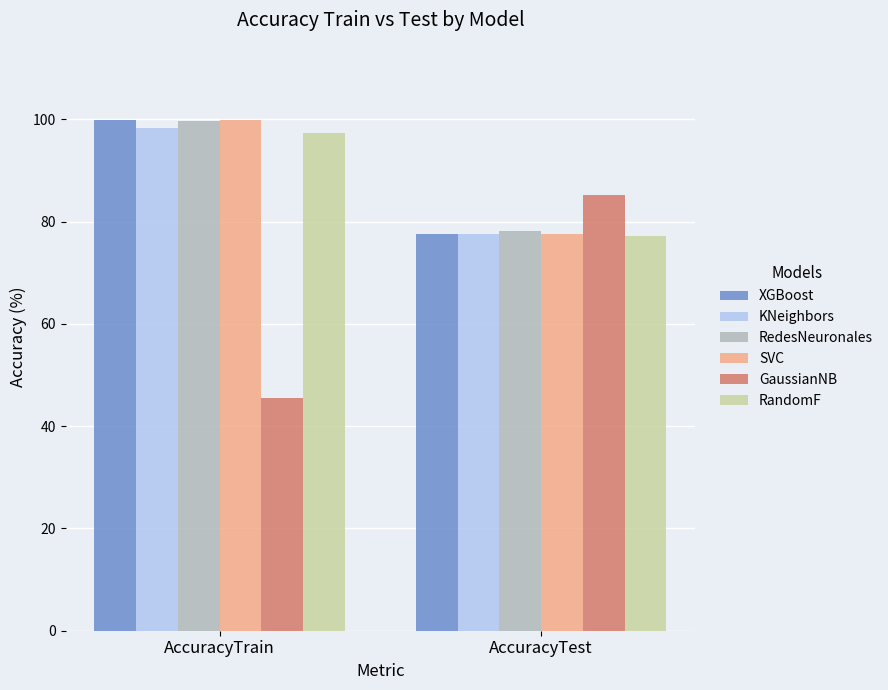

What is the smallest value displayed?

45.5